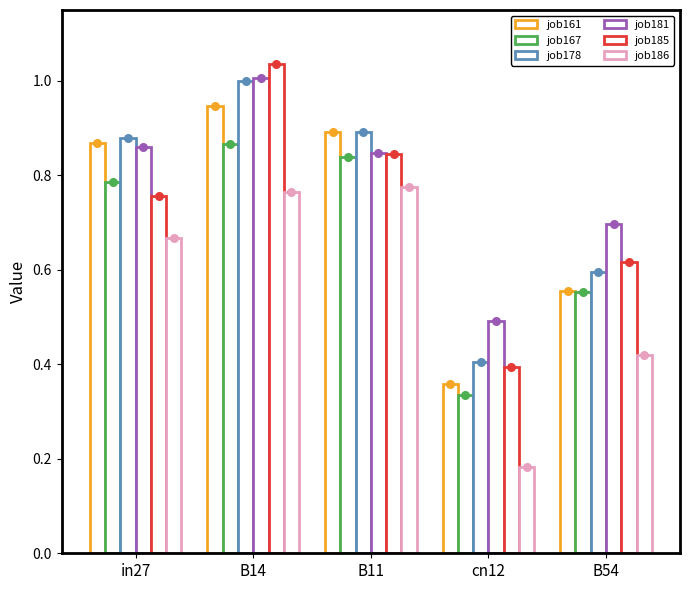

Is the value of job185 at cn12 greater than the value of job161 at B54?

No